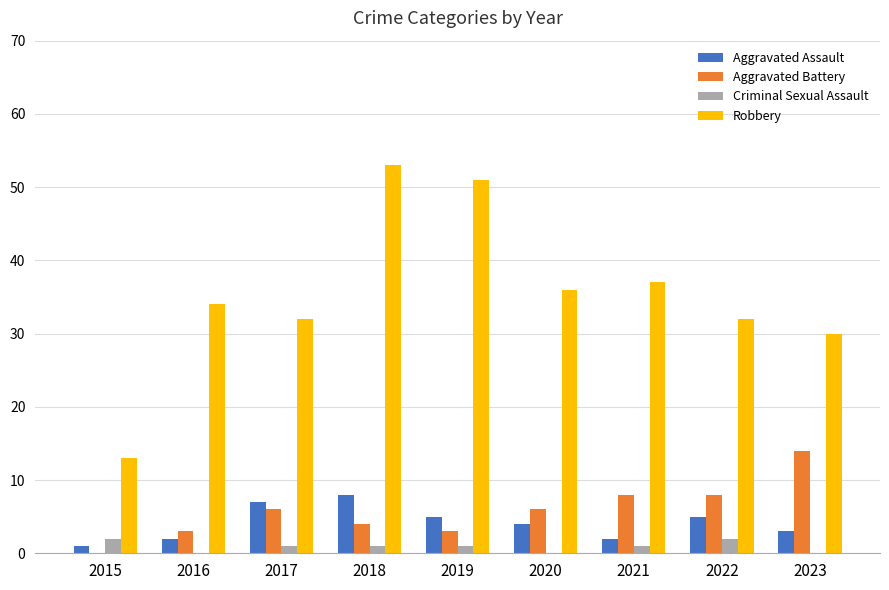

How many series are shown in this chart?

4